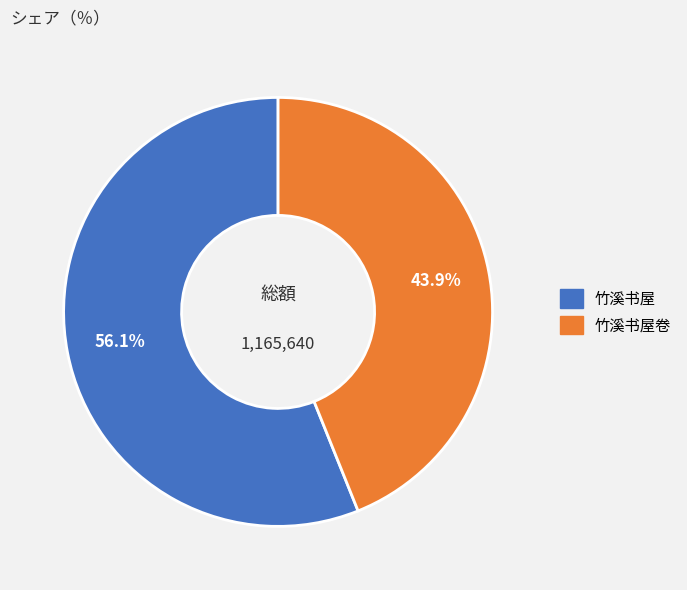

How many segments does this pie chart have?

2